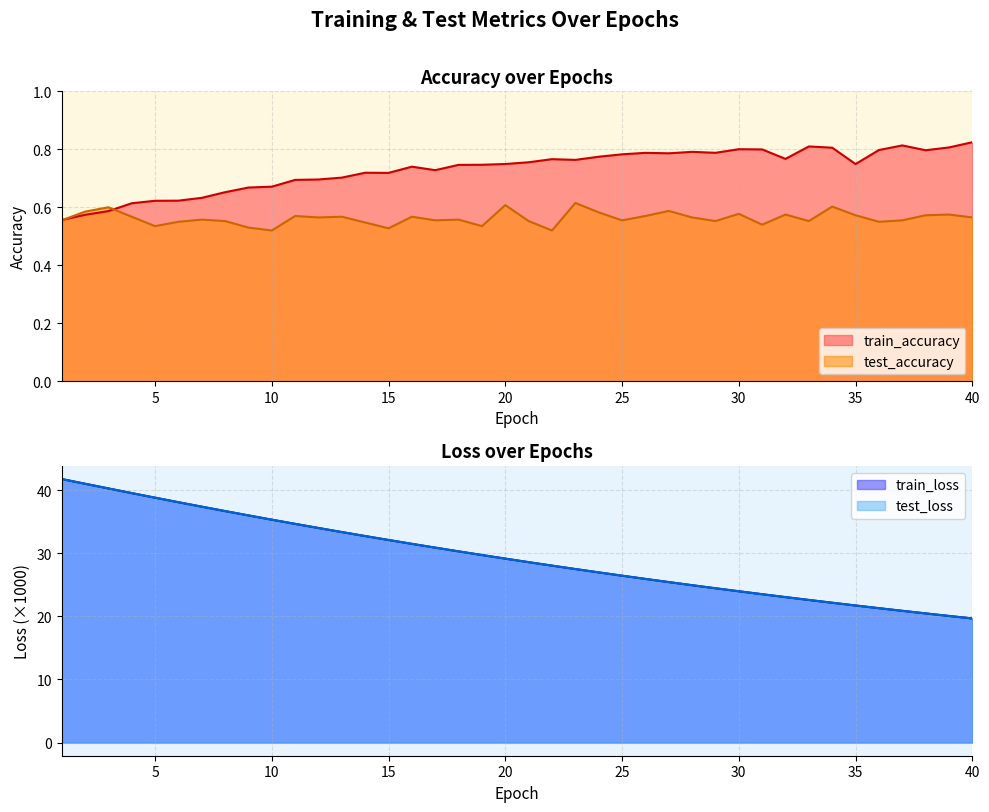

True or false: train_accuracy and test_loss intersect in this chart.

False